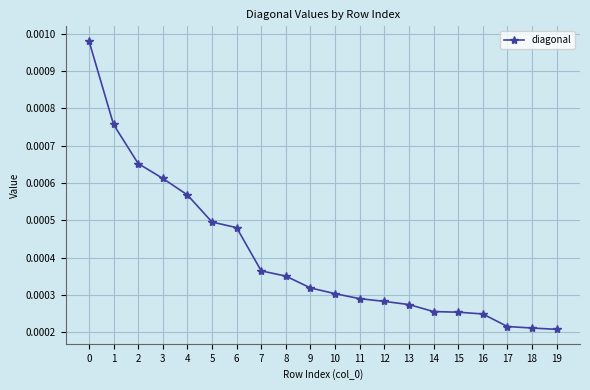

Does the chart have visible grid lines?

Yes